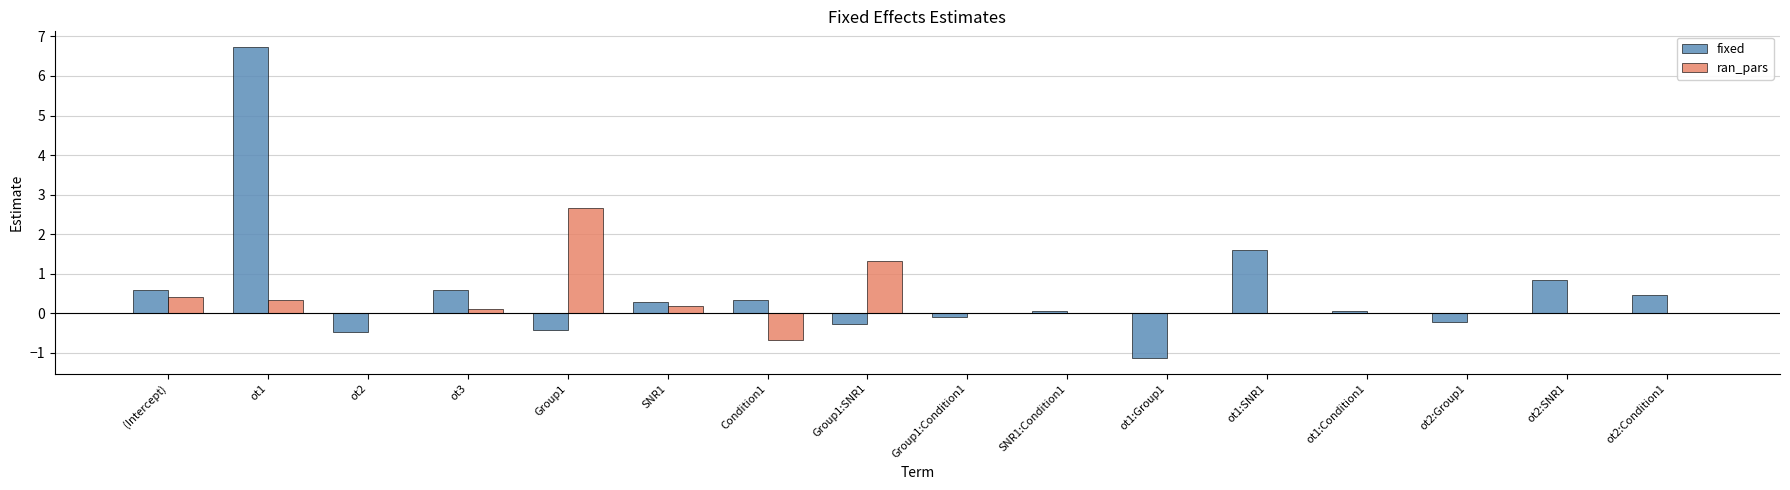

How many series are shown in this chart?

2